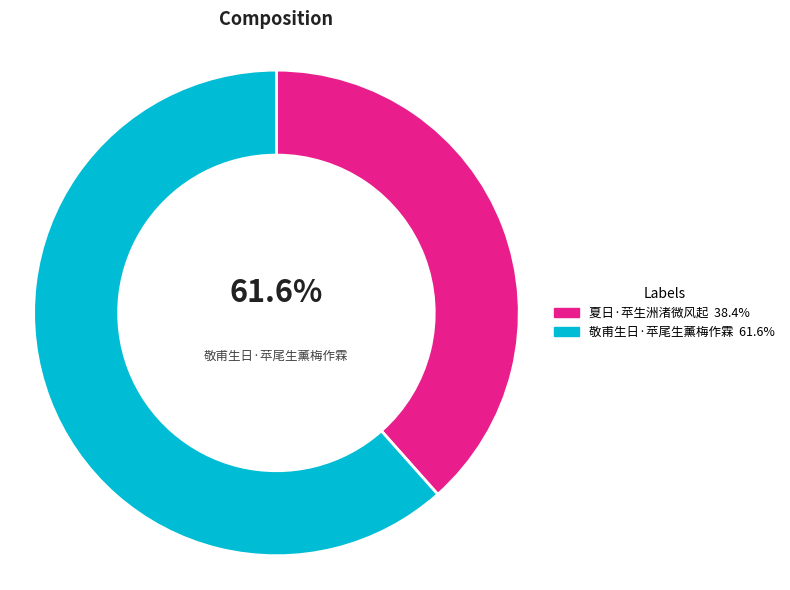

Which slice is the largest?

敬甫生日·苹尾生薰梅作霖